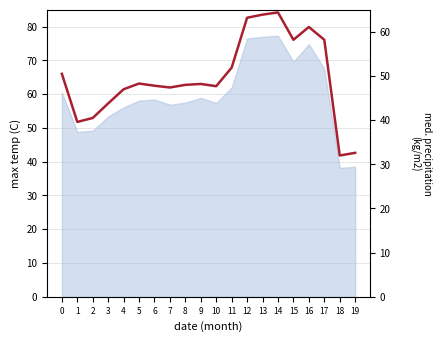

What is the change in value from 12 to 16?

-2.1